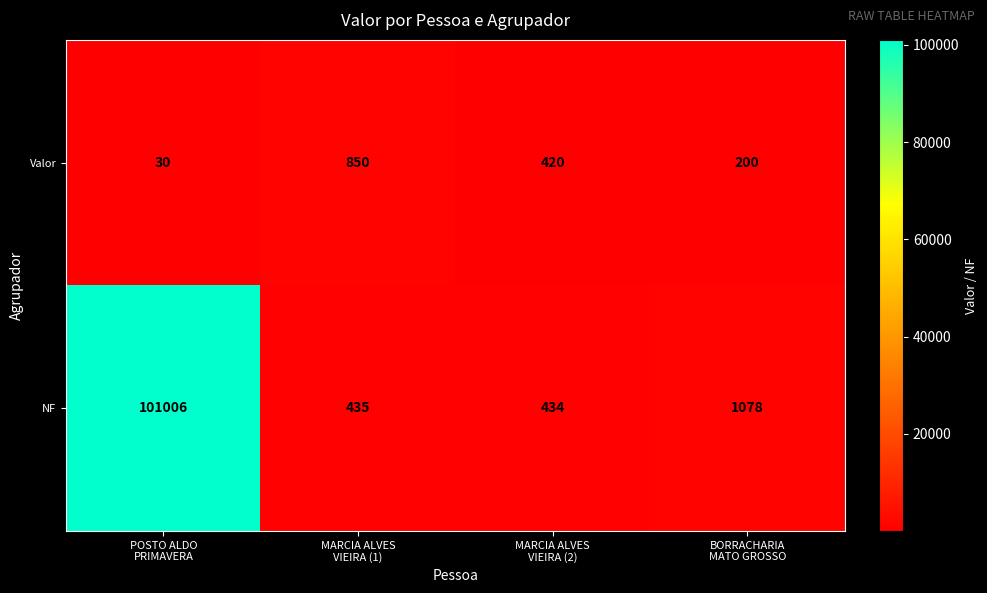

What is the sum of all NF values?

102953